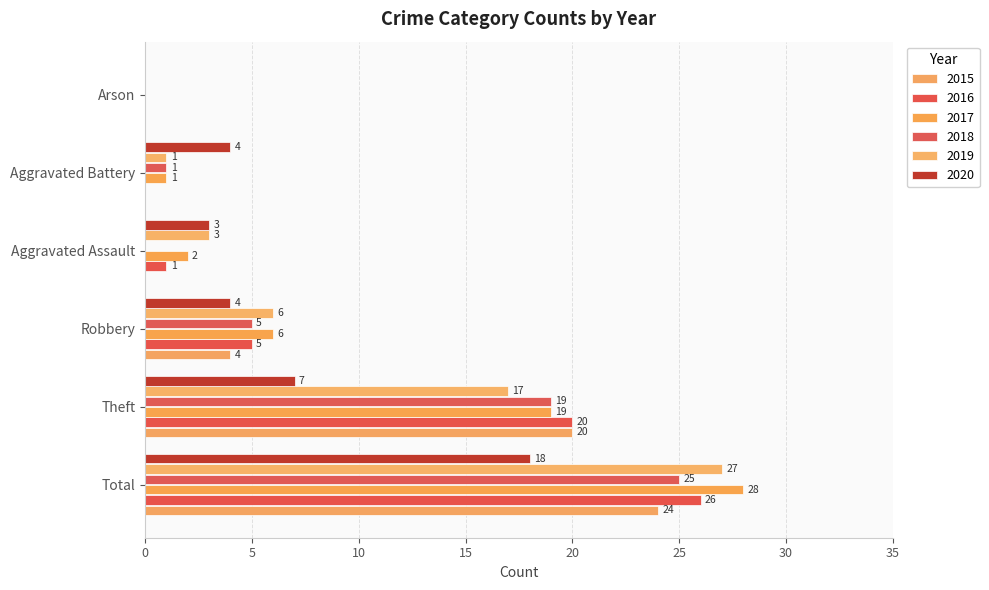

Which series has the largest range (max minus min)?

2017